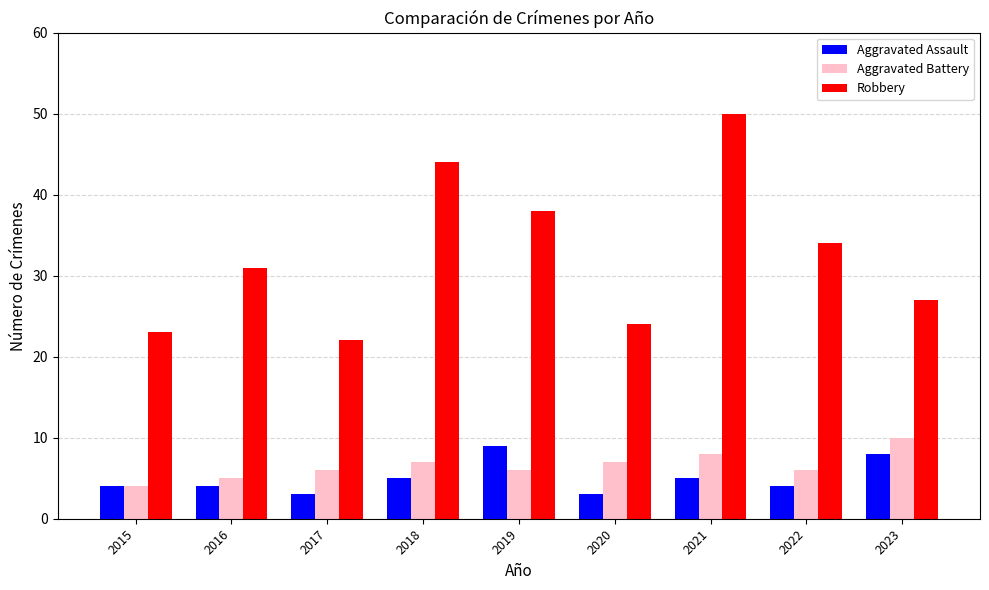

Is it true that Robbery equals 34 at 2017?

False